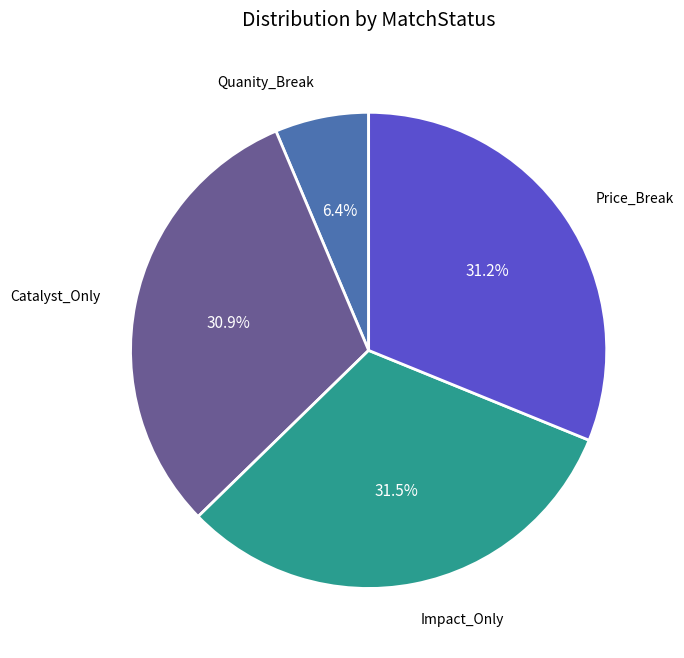

Is there any slice that represents more than half of the pie?

No